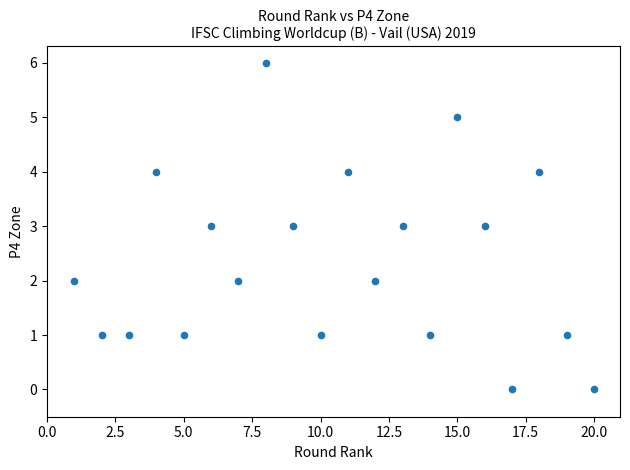

What is the range of Y values (max minus min)?

6